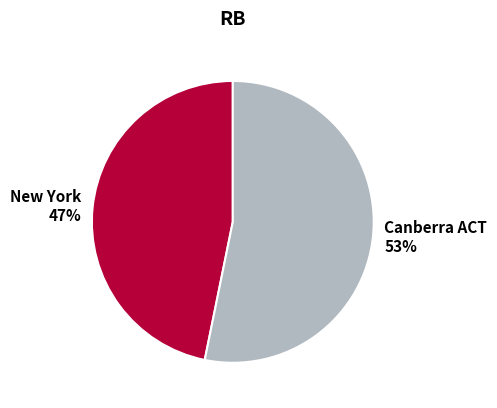

Which slice is the smallest?

New York 47%